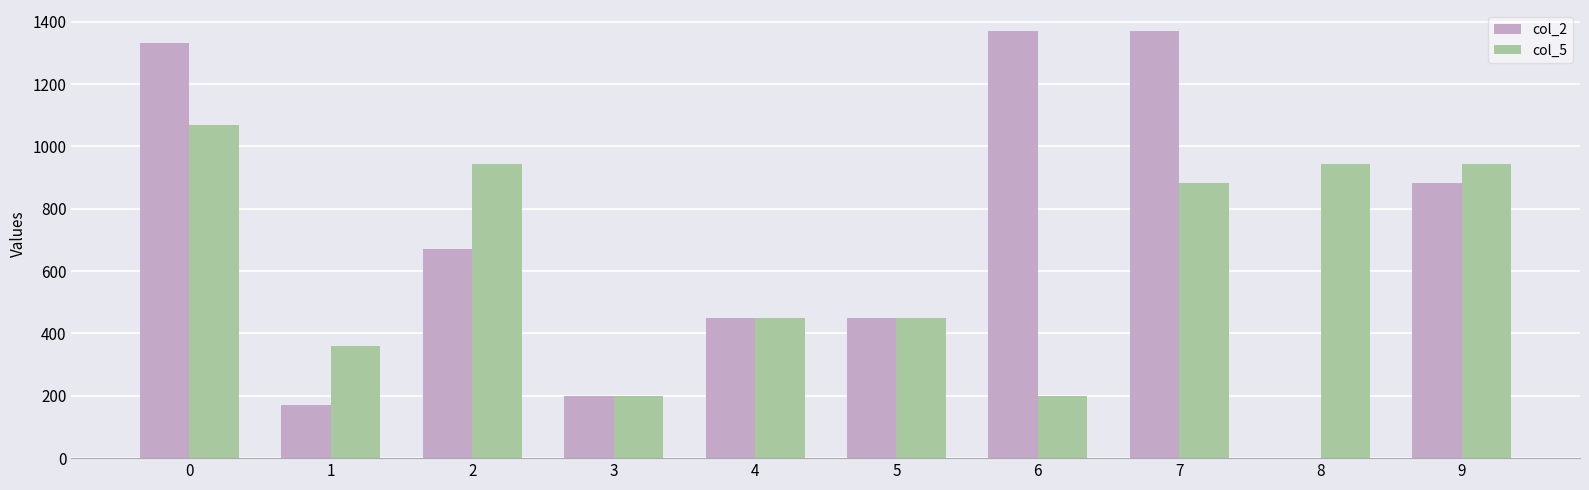

What are all the series names shown in the legend?

col_2, col_5